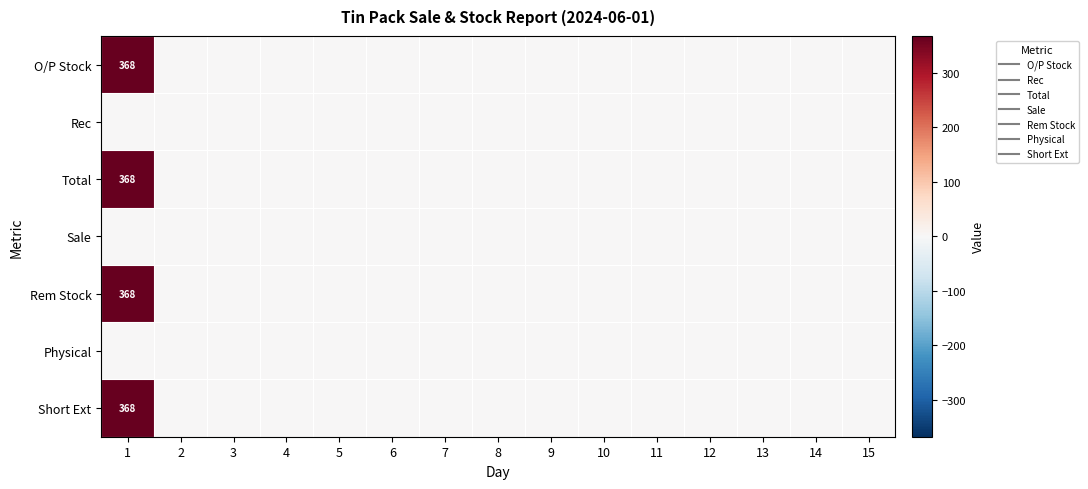

Which series has the largest total across all categories?

O/P Stock